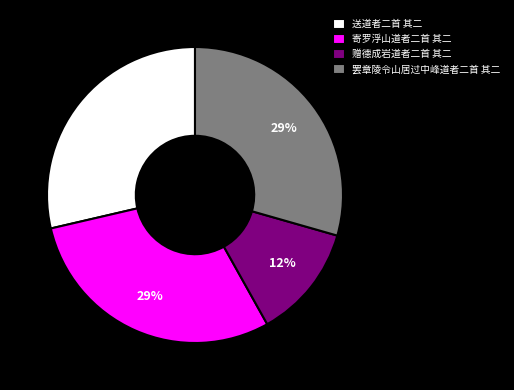

How many segments does this pie chart have?

4